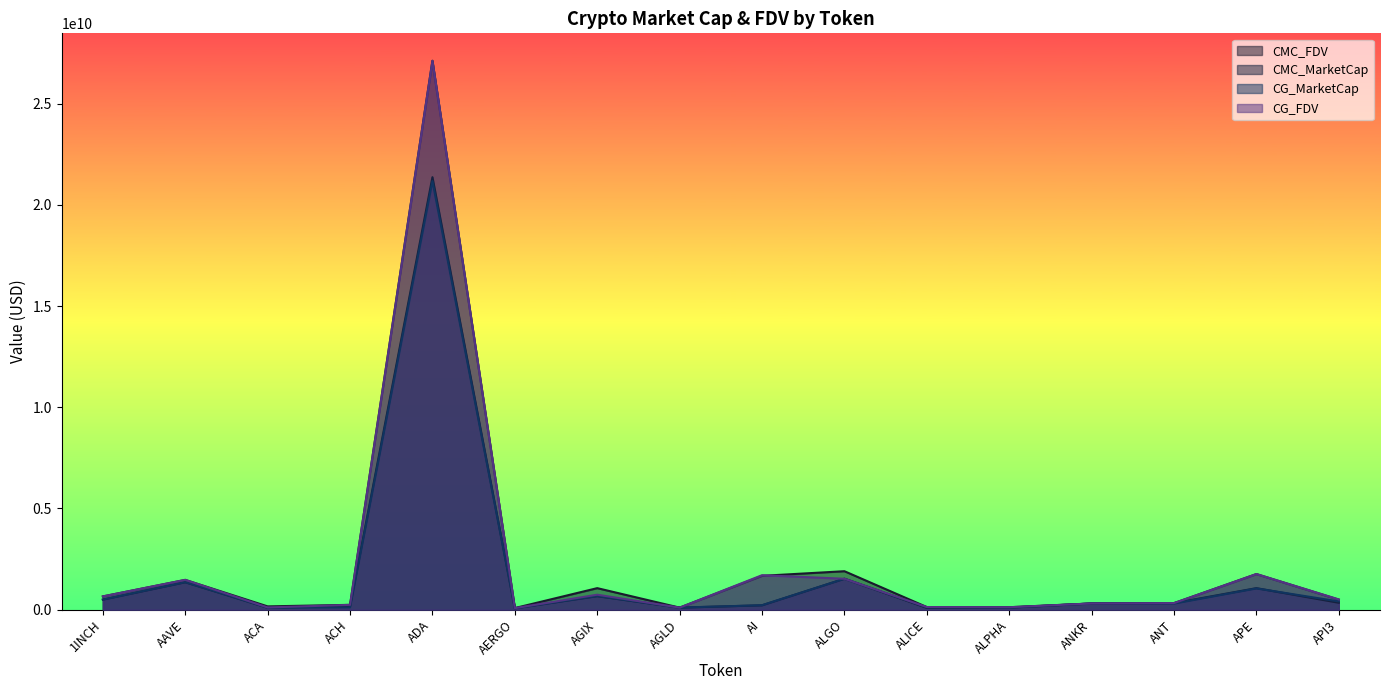

Does the chart have visible grid lines?

No